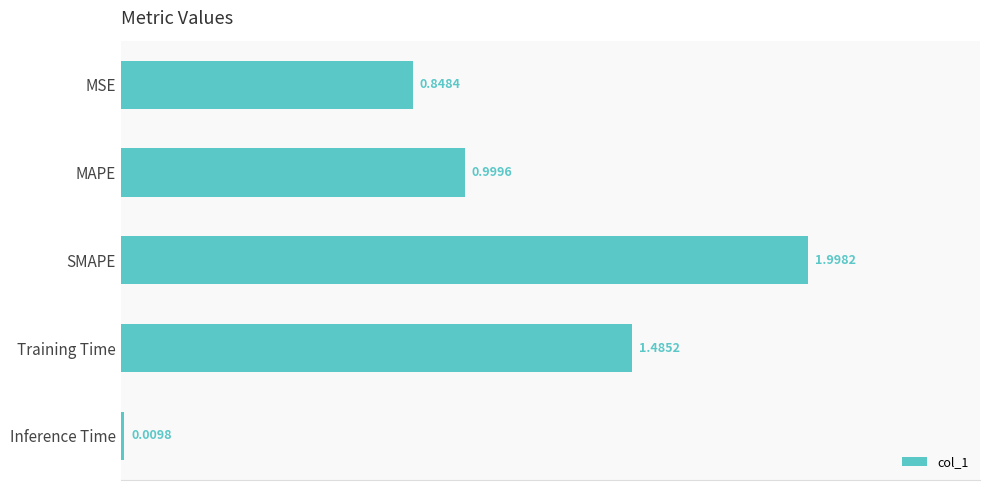

Rank the categories by value from highest to lowest.

SMAPE, Training Time, MAPE, MSE, Inference Time